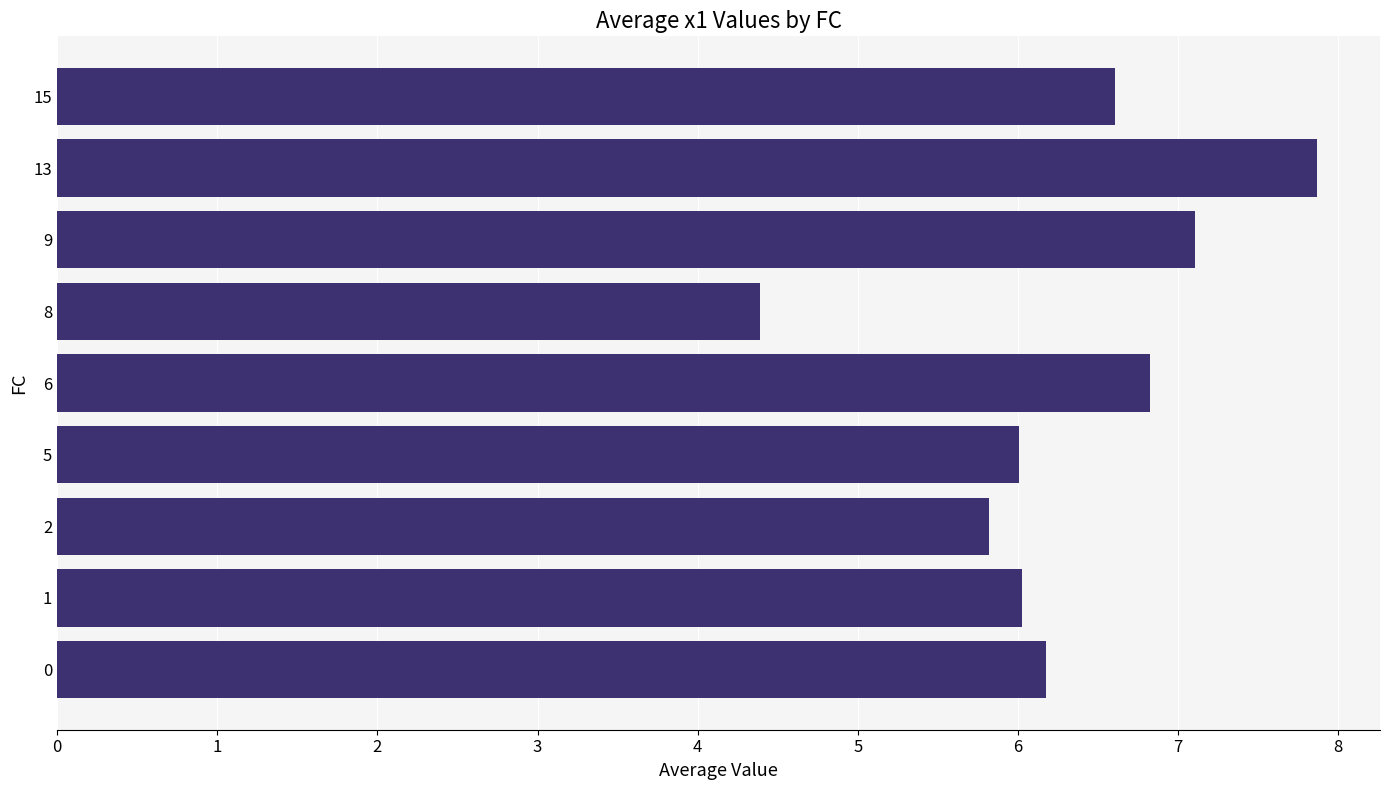

What is the difference between the second highest and minimum values?

2.7